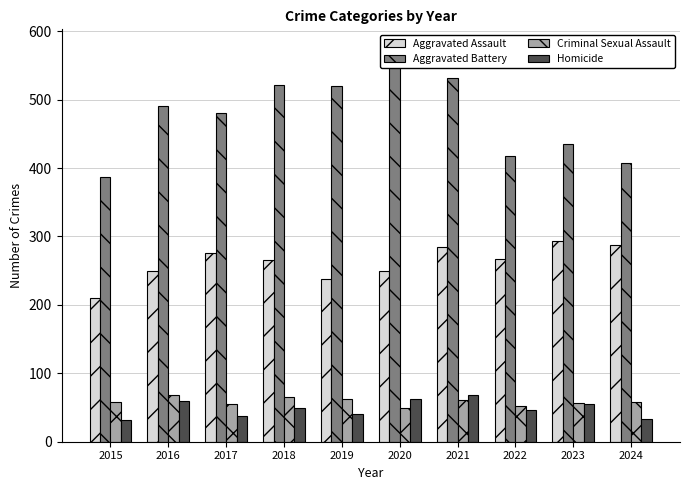

Count the number of data series in this chart.

4